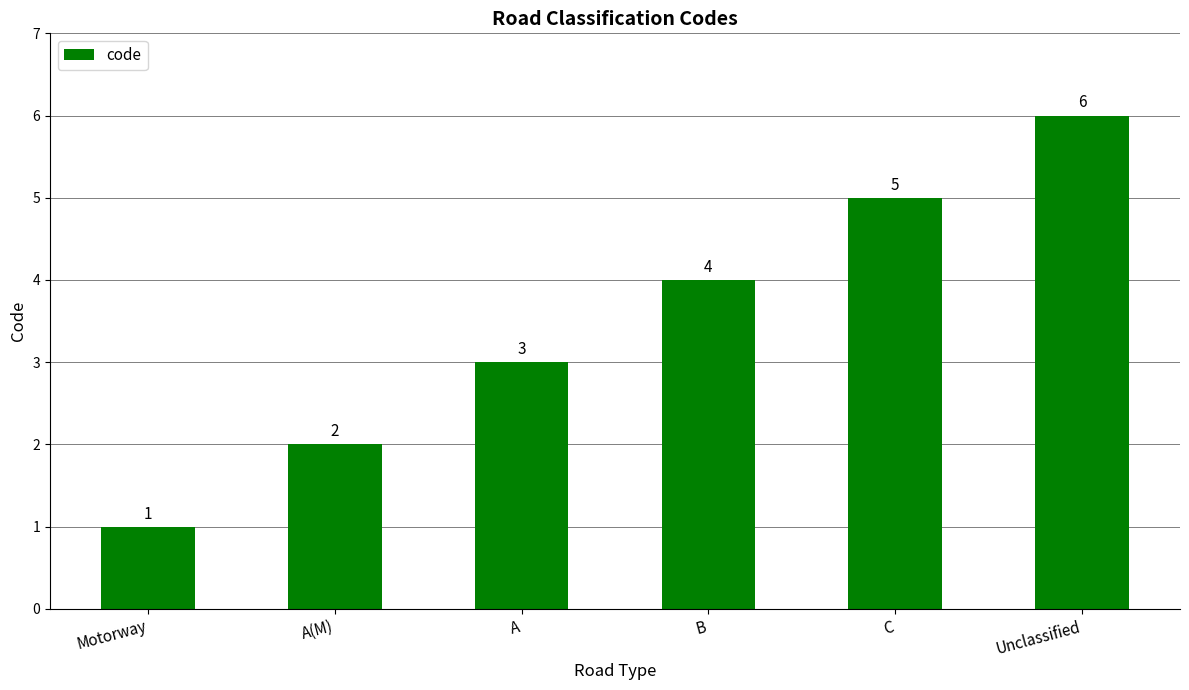

The chart shows a value of 10 at Unclassified. True or false?

False